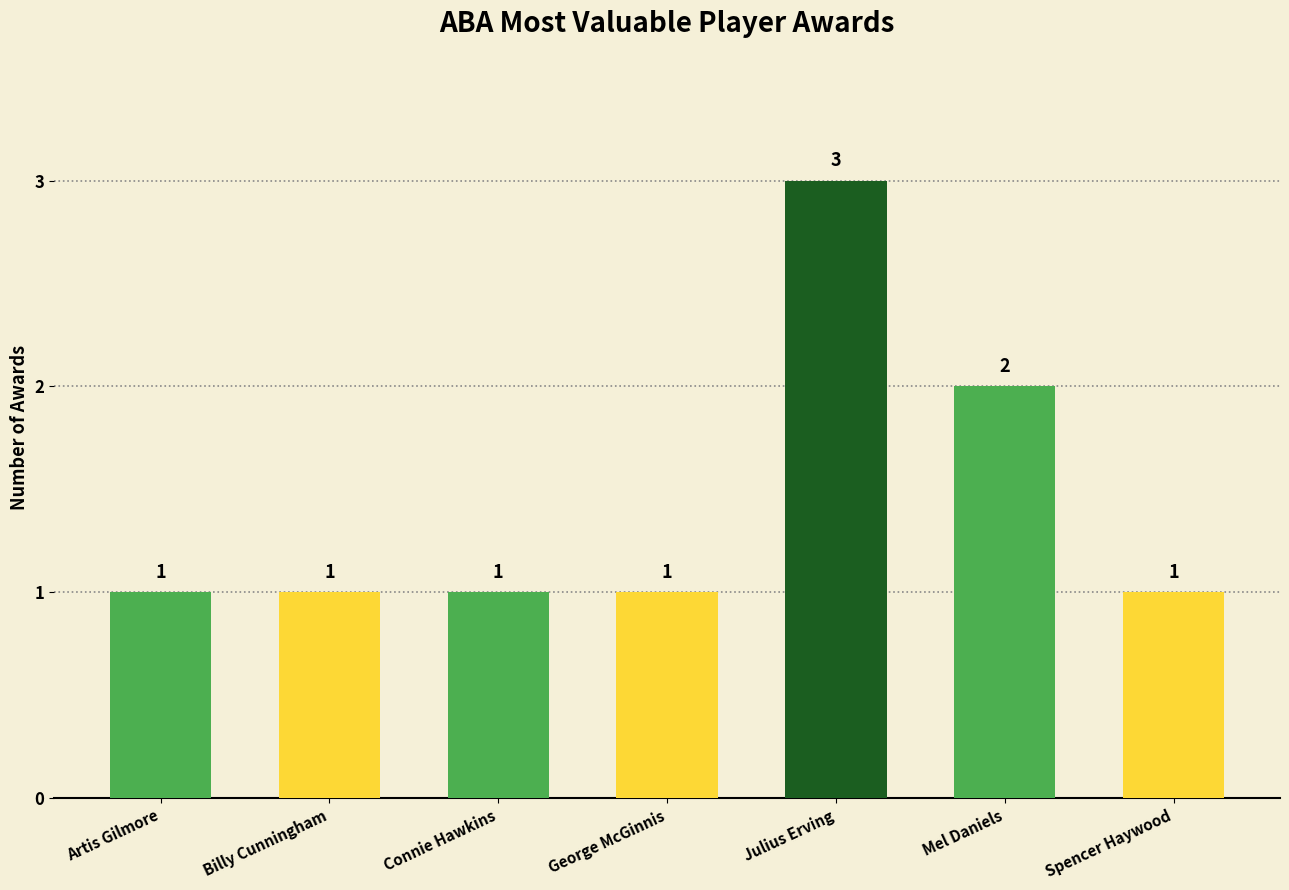

Reading left to right, transcribe all the data shown in this chart.

1	1	1	1	3	2	1